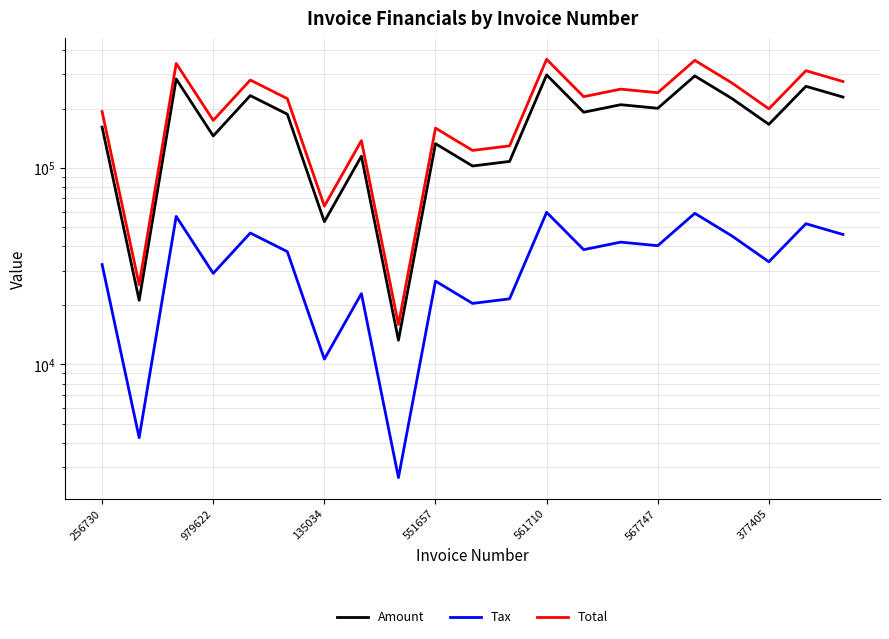

What is the sum of all Total values?

4356717.0